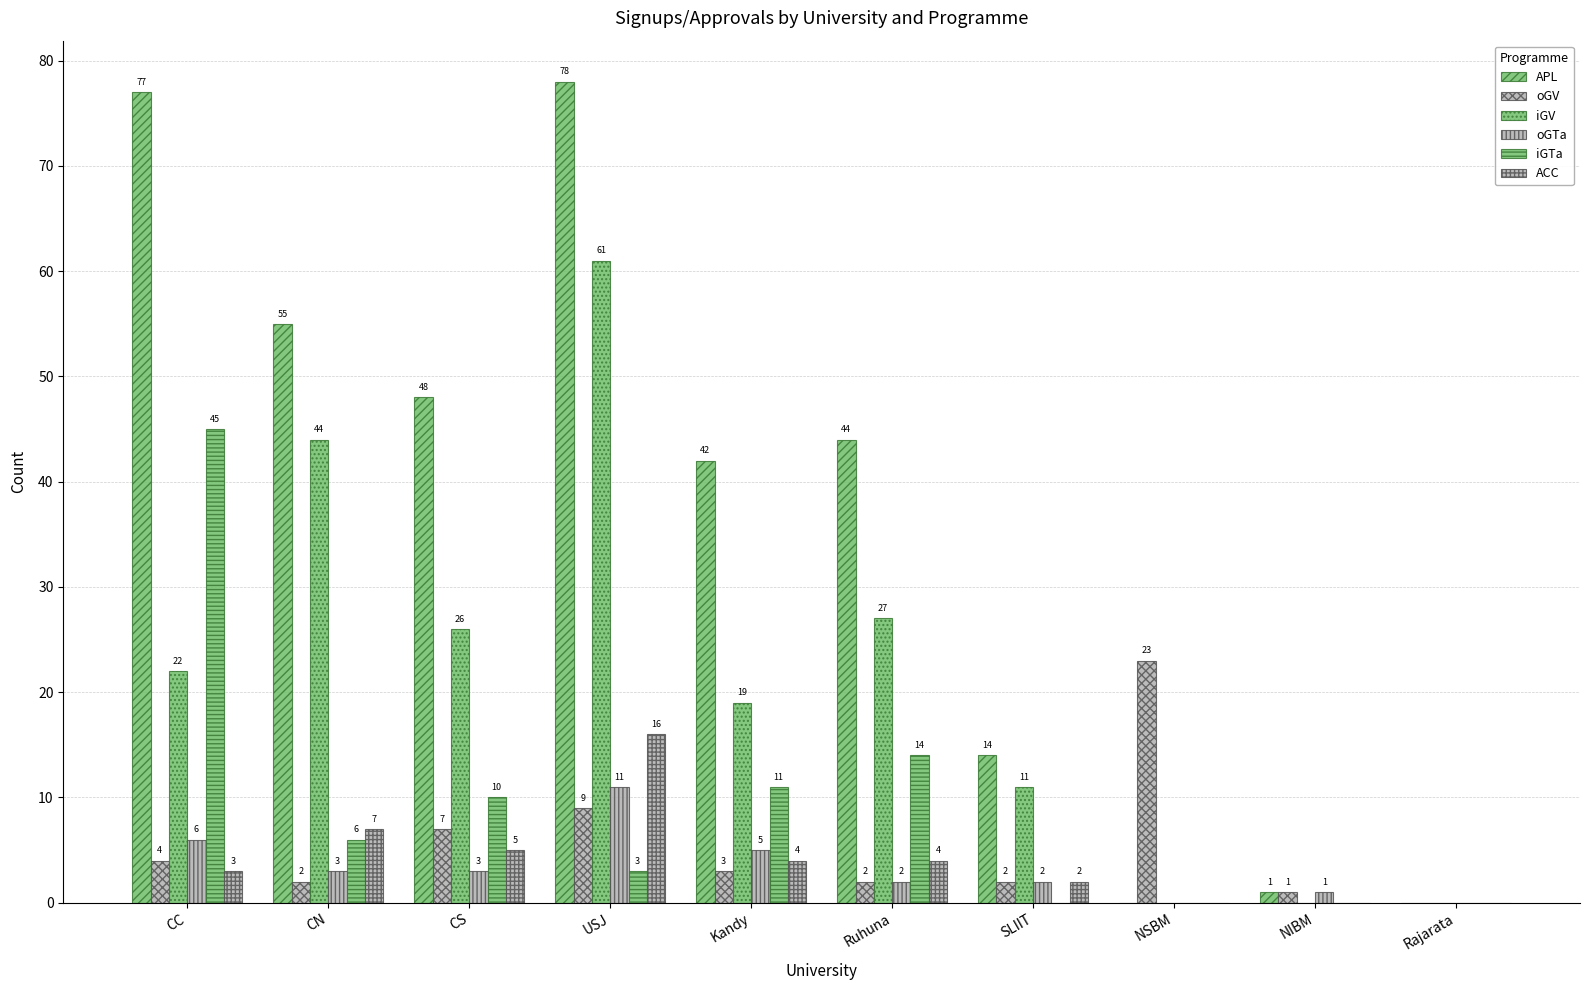

How many values in ACC are above zero?

7